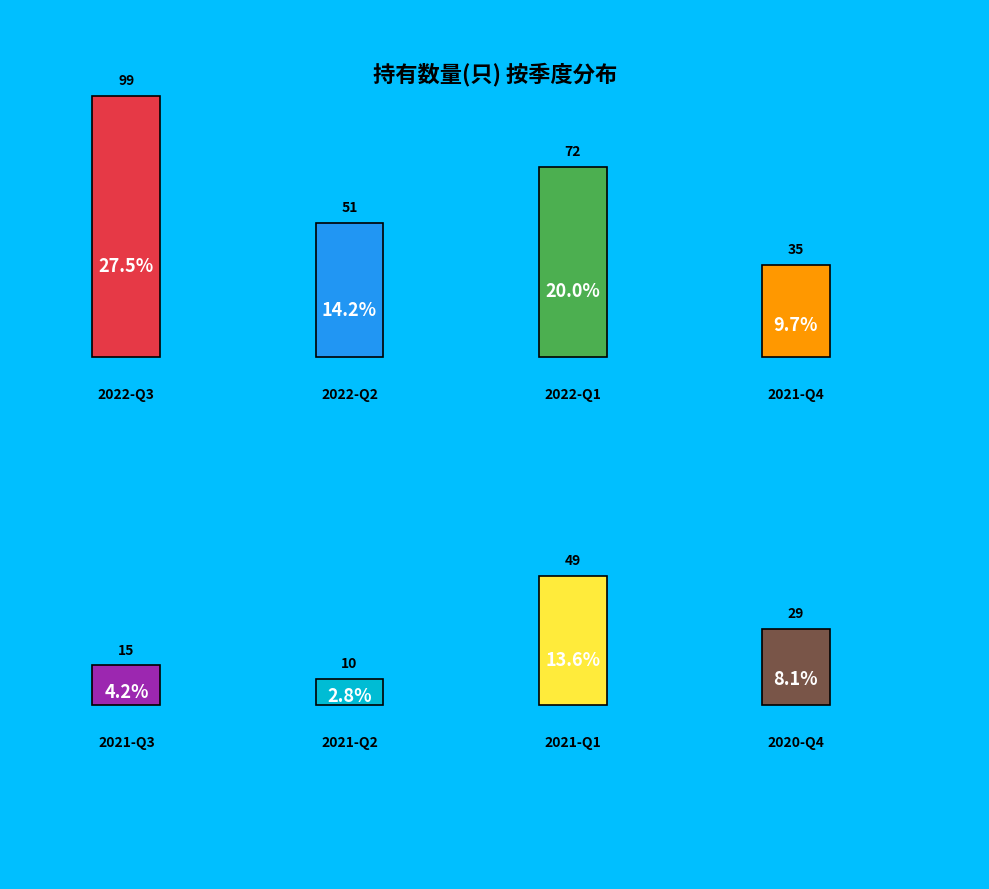

How much of the chart is everything except 2021-Q2?

97.2%